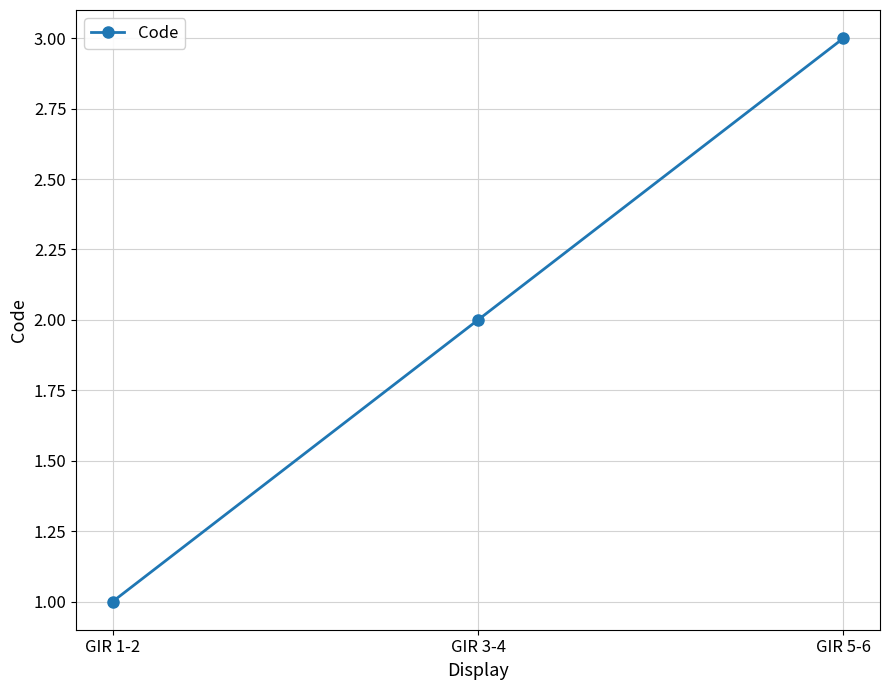

Reading left to right, what are all the values shown in this chart?

1	2	3